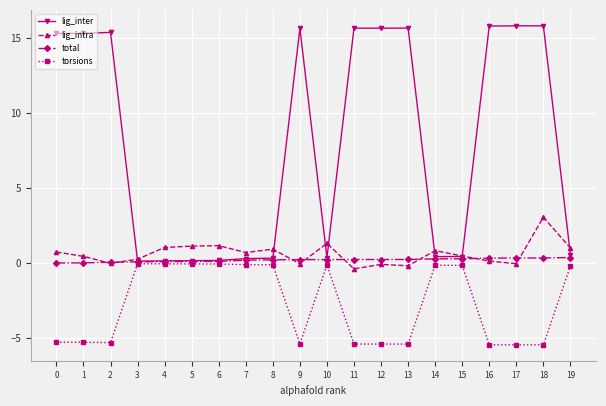

What is the greatest value displayed?

15.8